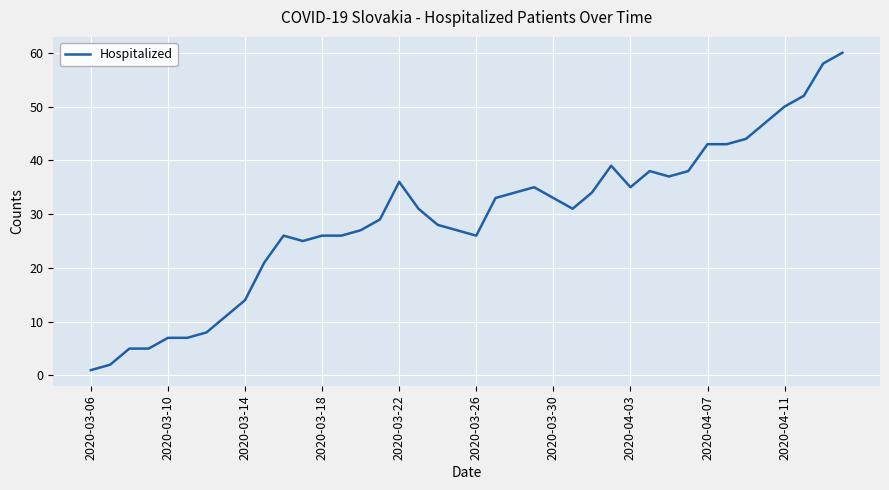

What is the greatest value displayed?

60